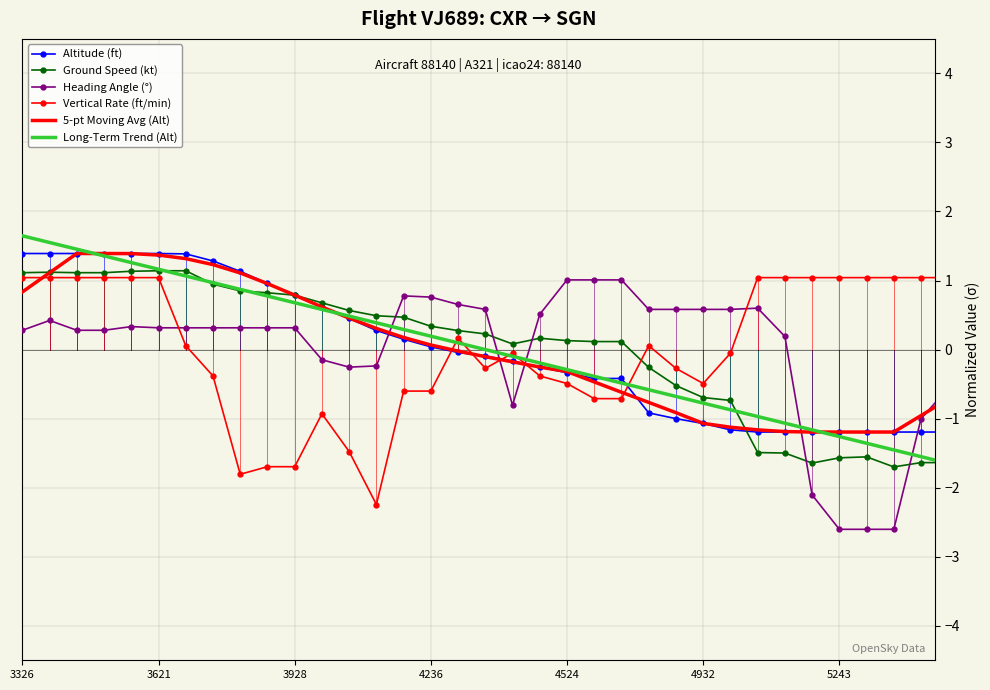

Does the chart have visible grid lines?

Yes